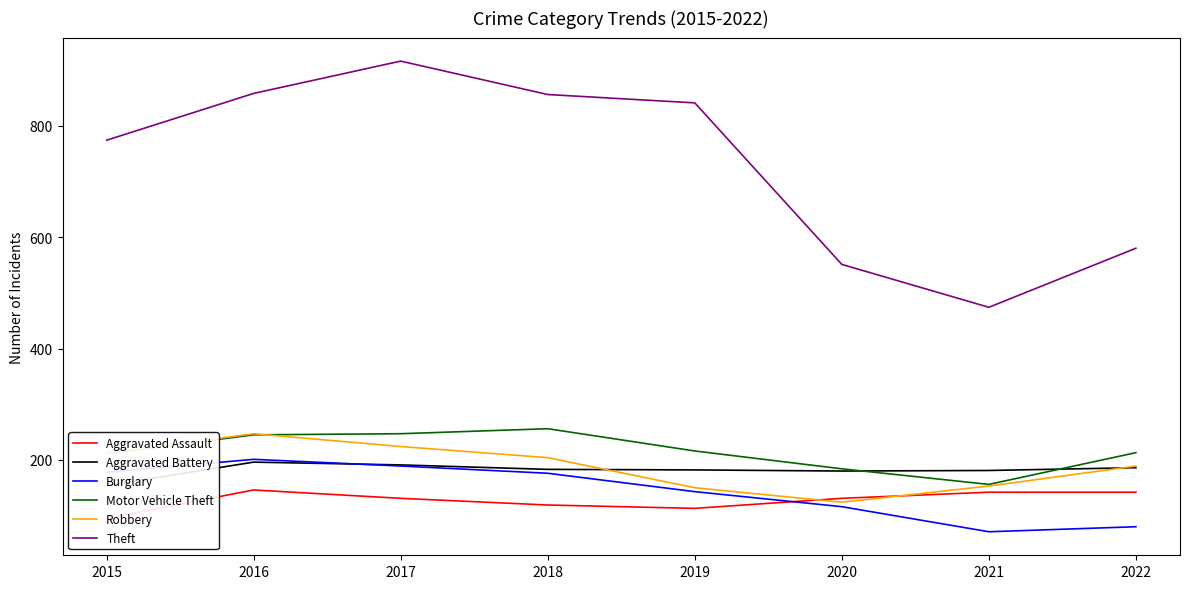

The value of Theft at 2020 is 551. True or false?

True